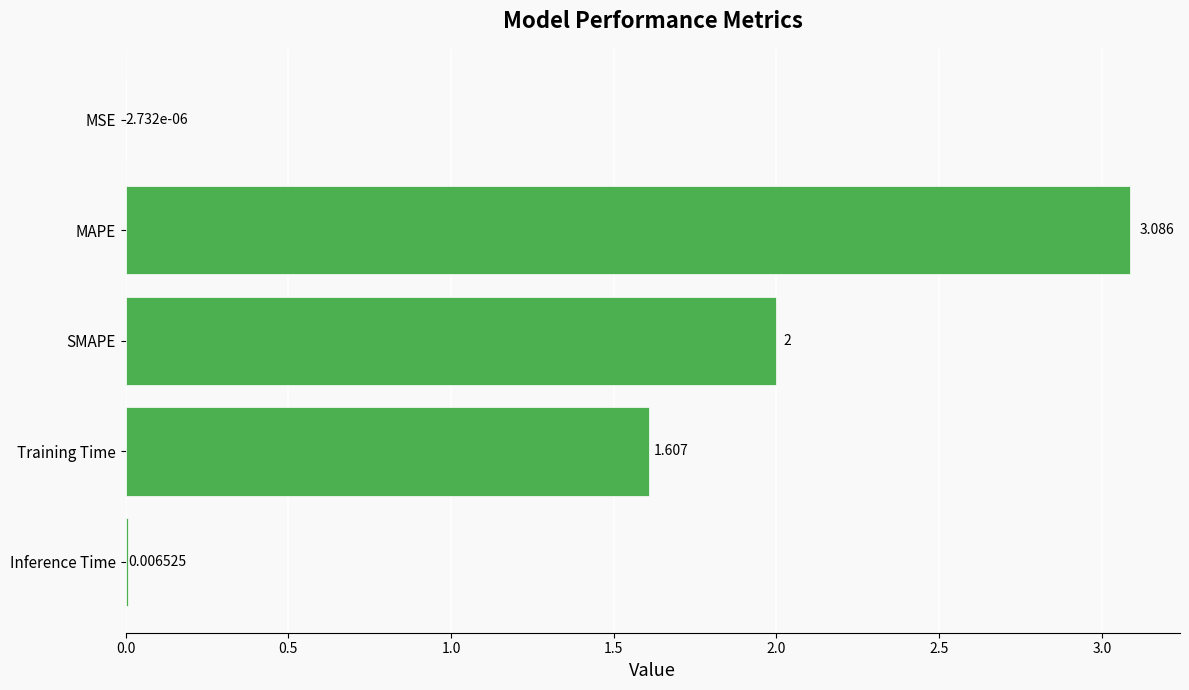

Which category has the highest value across all series?

MAPE